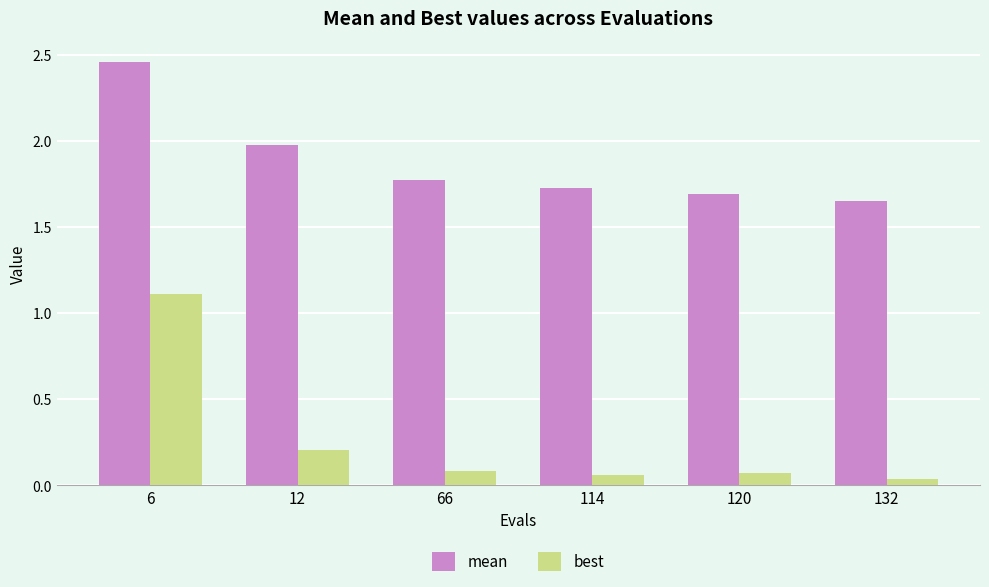

Which series has the widest spread of values?

best